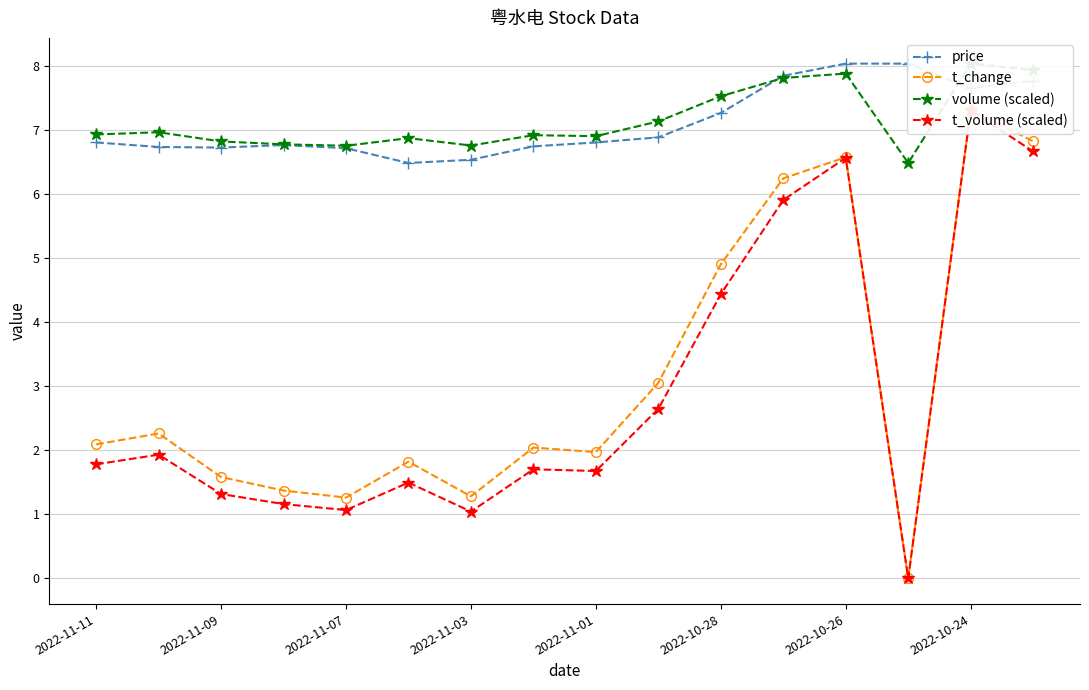

Count the number of categories in the chart.

16